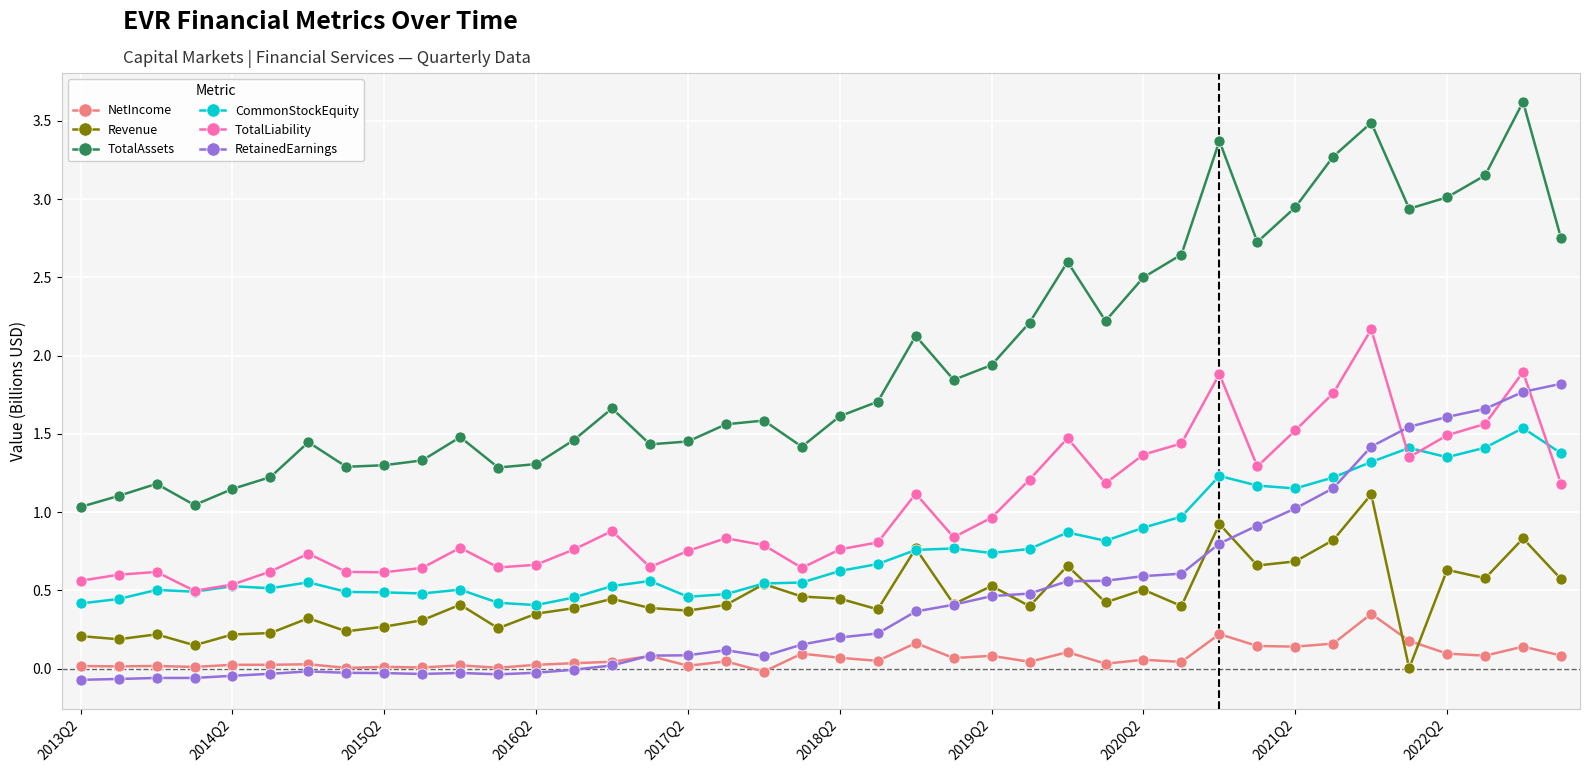

List the series in order of their peak value, lowest first.

NetIncome, Revenue, CommonStockEquity, RetainedEarnings, TotalLiability, TotalAssets